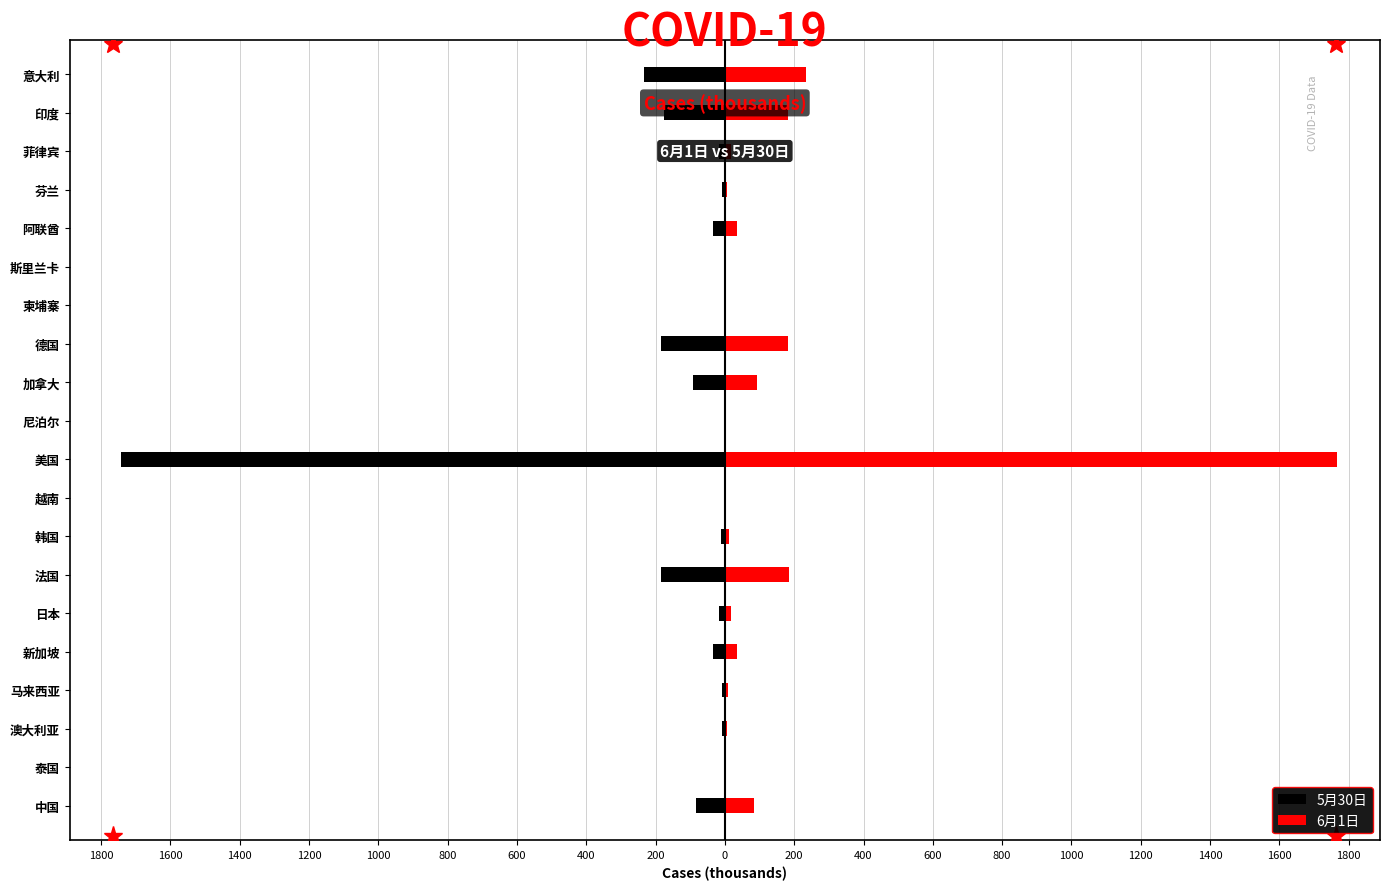

What is the value of the 5月30日 bar at the 4th from the left?

-7.8